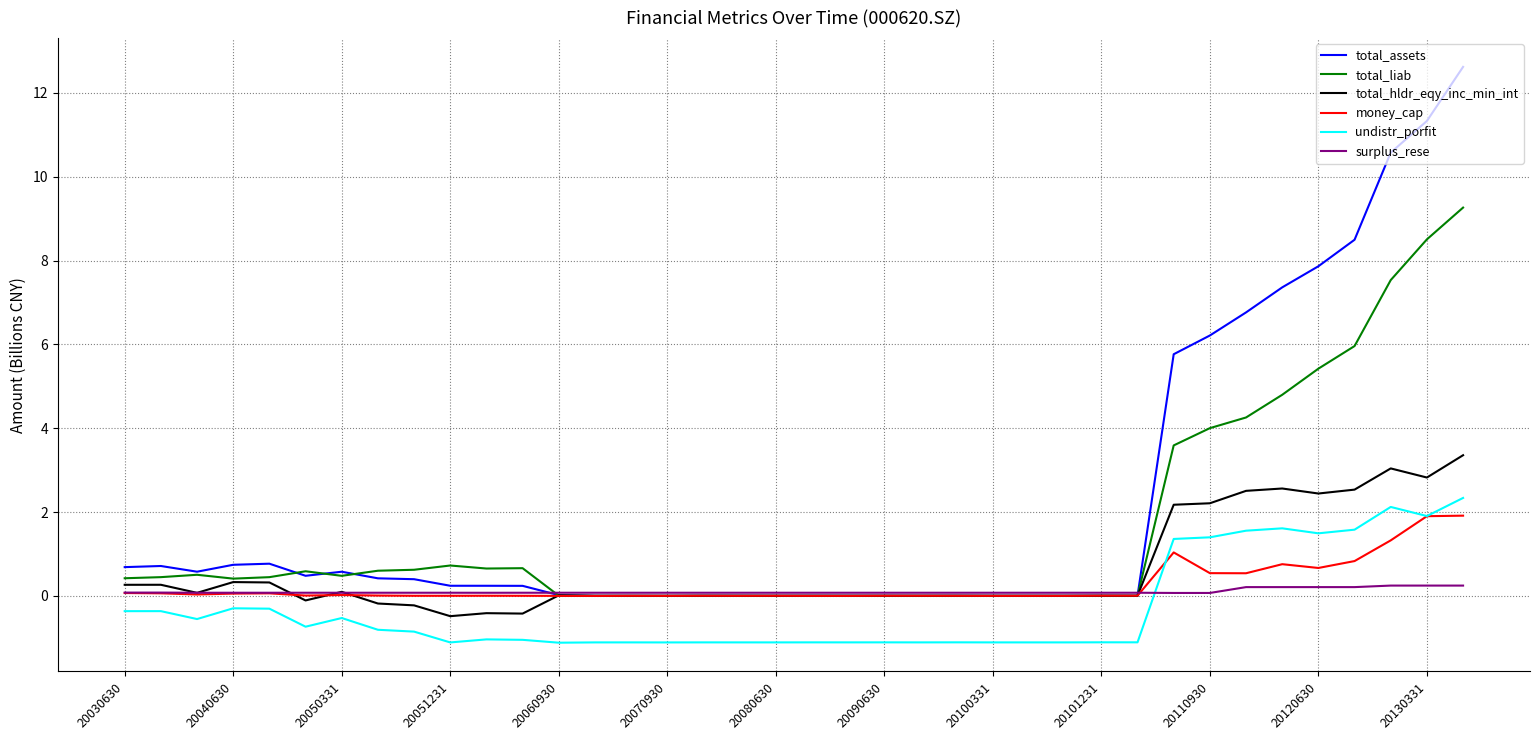

Which series has the largest total across all categories?

total_assets